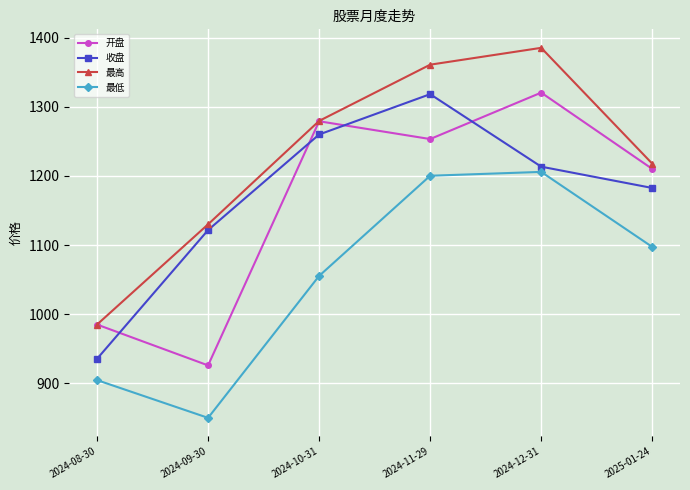

How many interior local valleys does the 开盘 series have?

2